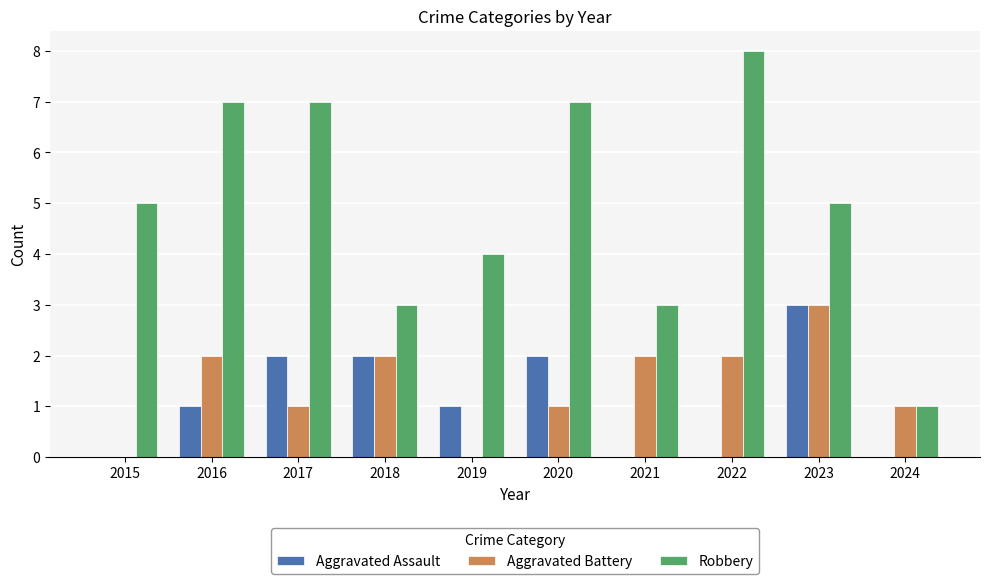

Which category has the highest value in the Robbery series?

2022